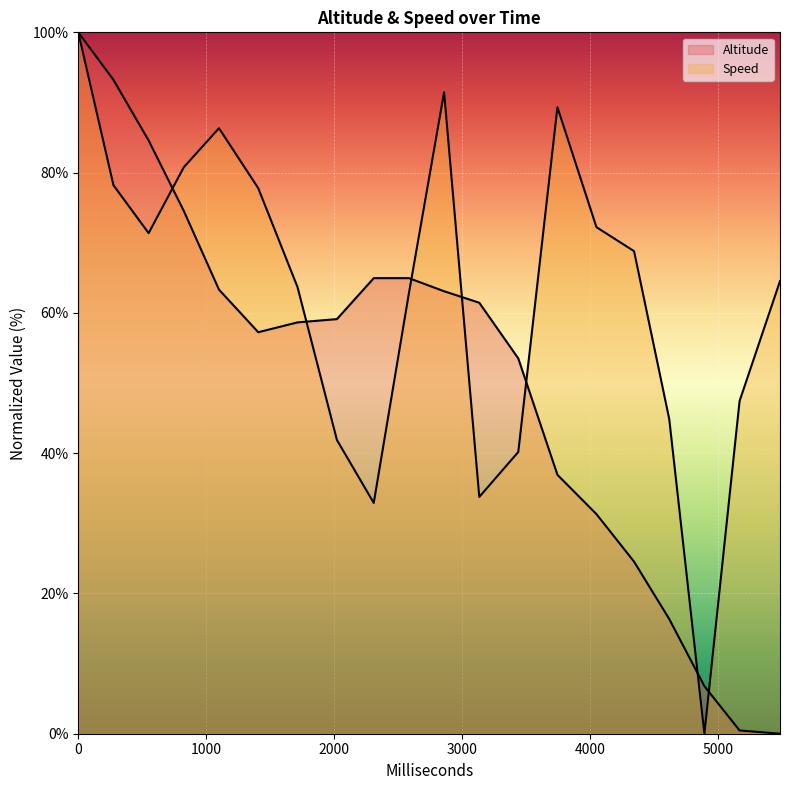

Reading left to right, extract all data points from this chart.

Altitude: 100.0	93.2	84.6	74.5	63.3	57.2	58.6	59.1	65.0	65.0	63.1	61.4	53.5	36.9	31.3	24.5	16.4	6.8	0.5	0.0
Speed: 100.0	78.2	71.4	80.8	86.3	77.8	63.7	41.9	32.9	62.8	91.5	33.8	40.2	89.3	72.2	68.8	44.9	0.0	47.4	64.5